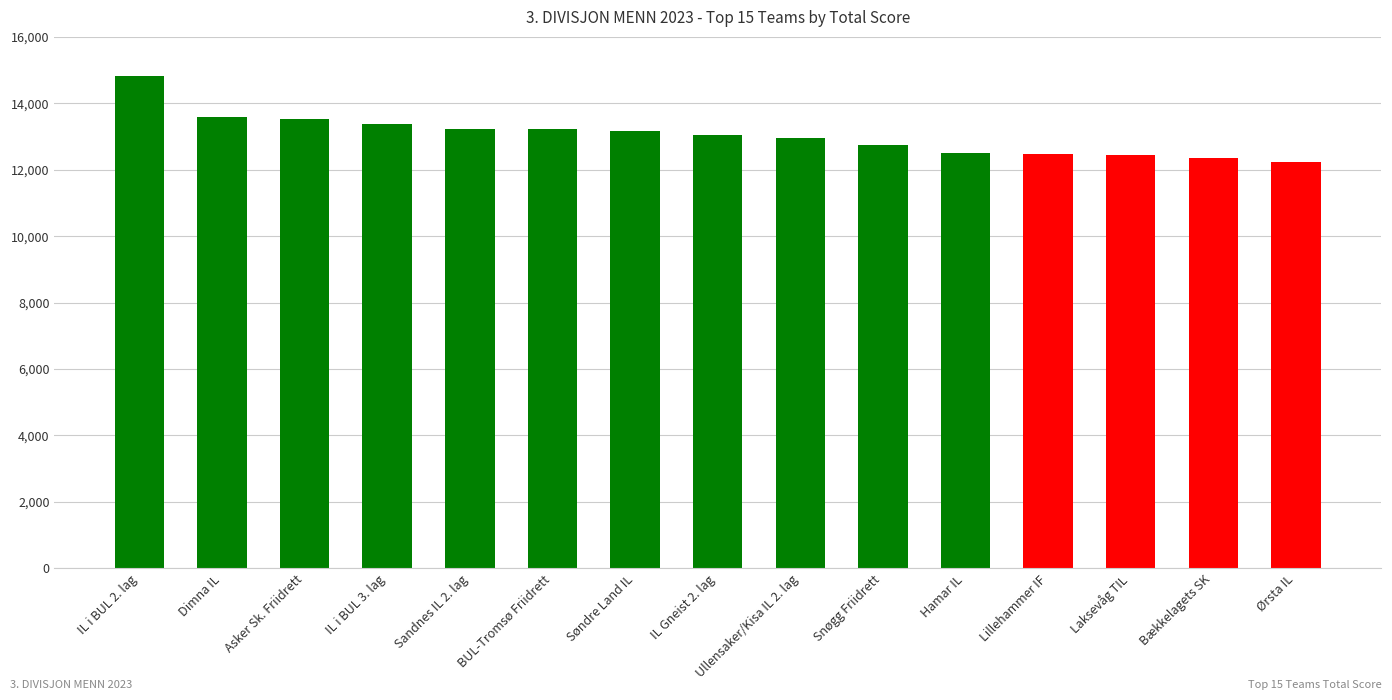

What is the difference between the second highest and second lowest values?

1252